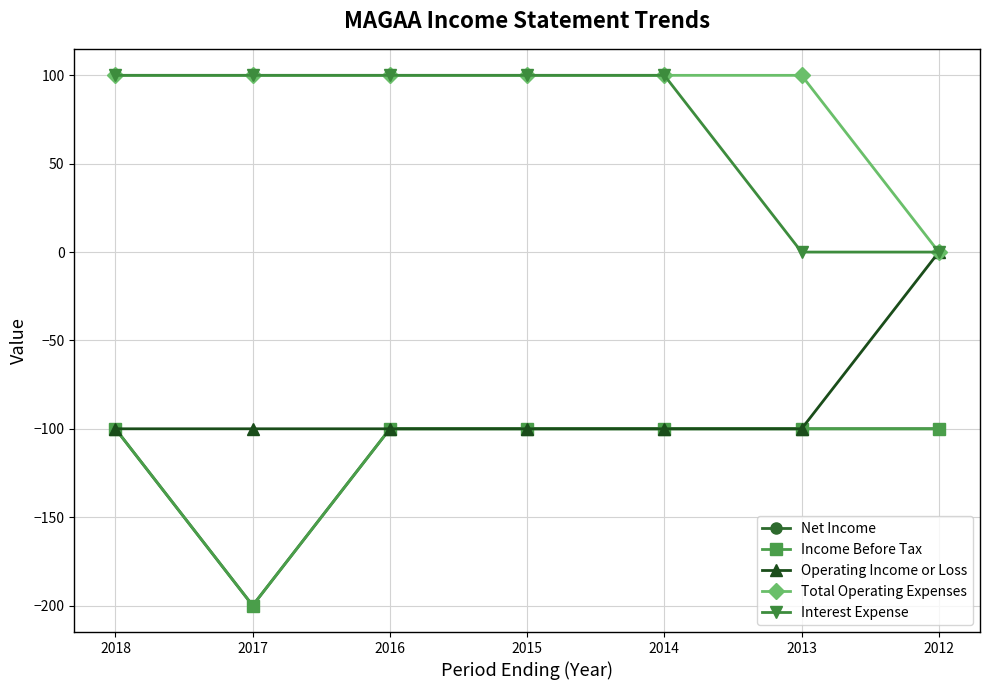

True or false: Operating Income or Loss and Income Before Tax cross at least once.

False